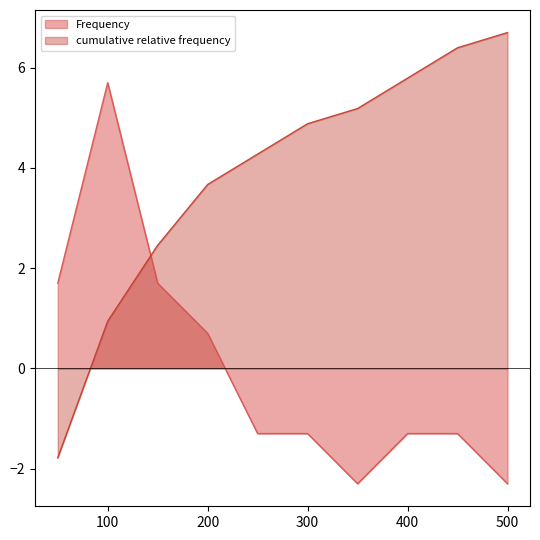

Which label corresponds to the largest value in the chart?

500